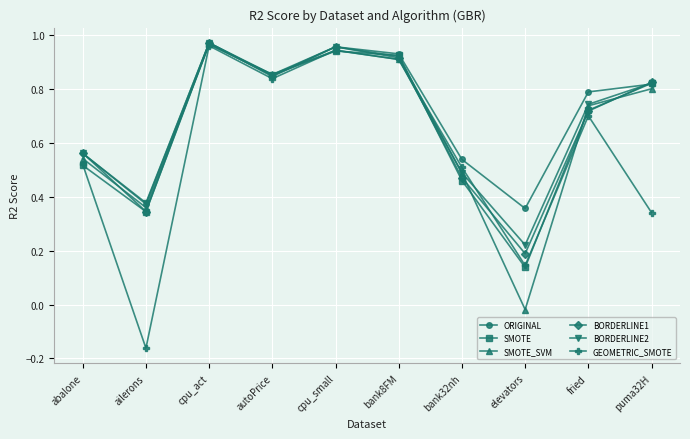

True or false: SMOTE_SVM and SMOTE intersect in this chart.

True